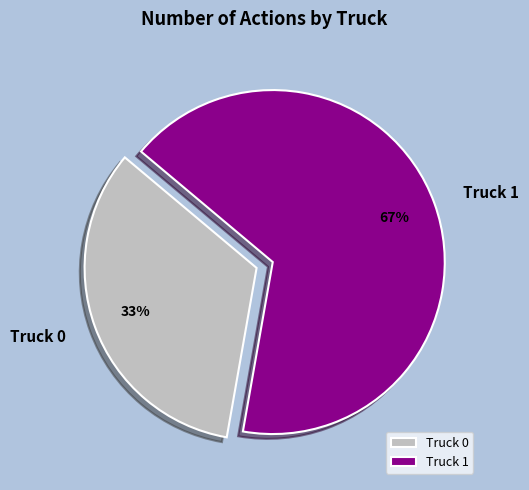

Combined, do Truck 0 and Truck 1 account for over 50%?

Yes